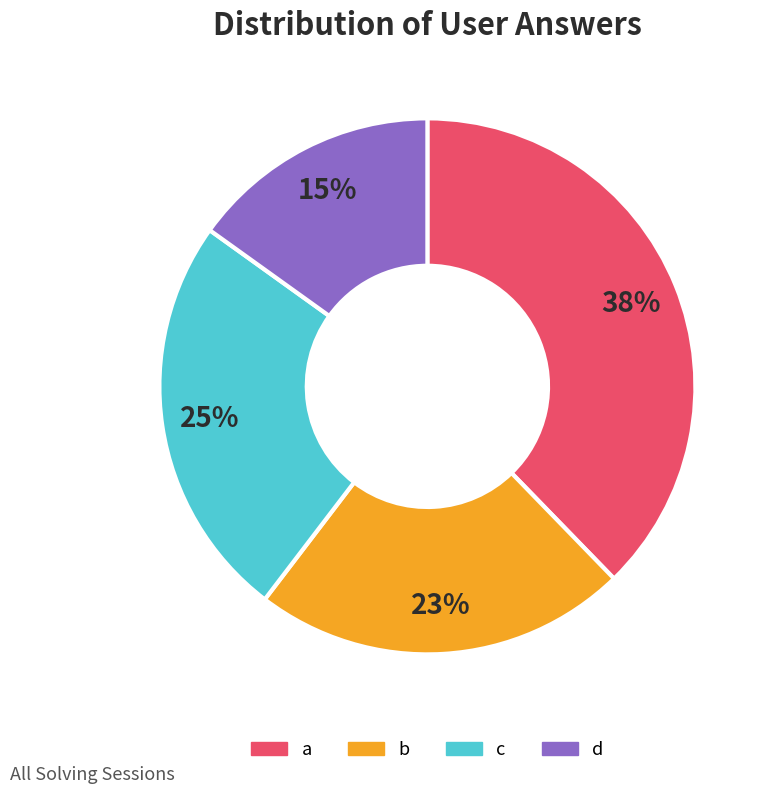

Approximately how many times larger is the value at c compared to a?

0.7